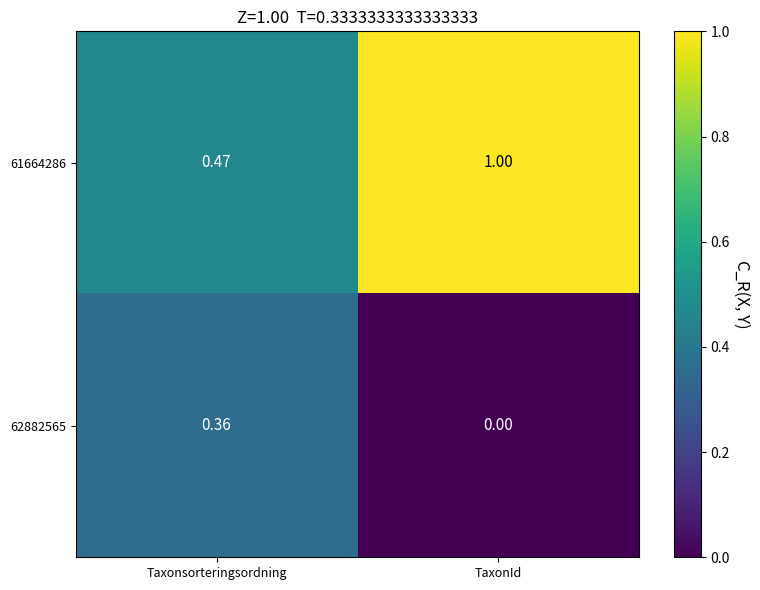

At which category is the sum across all series the highest?

TaxonId